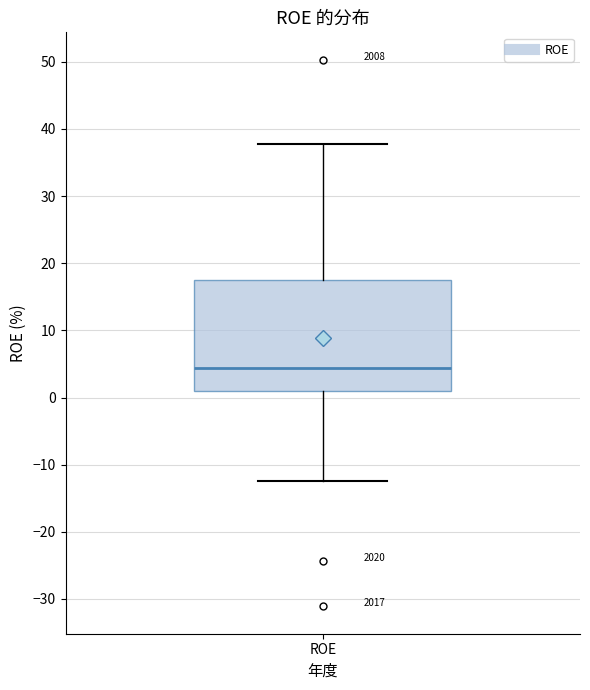

Transcribe this box plot: give where the median line is, the range the box spans, and where the two whiskers end, as read against the y-axis. The values are not printed on the chart, so give them approximately, as read against the axis.

median 4, box 1 to 18, whiskers -12 to 38